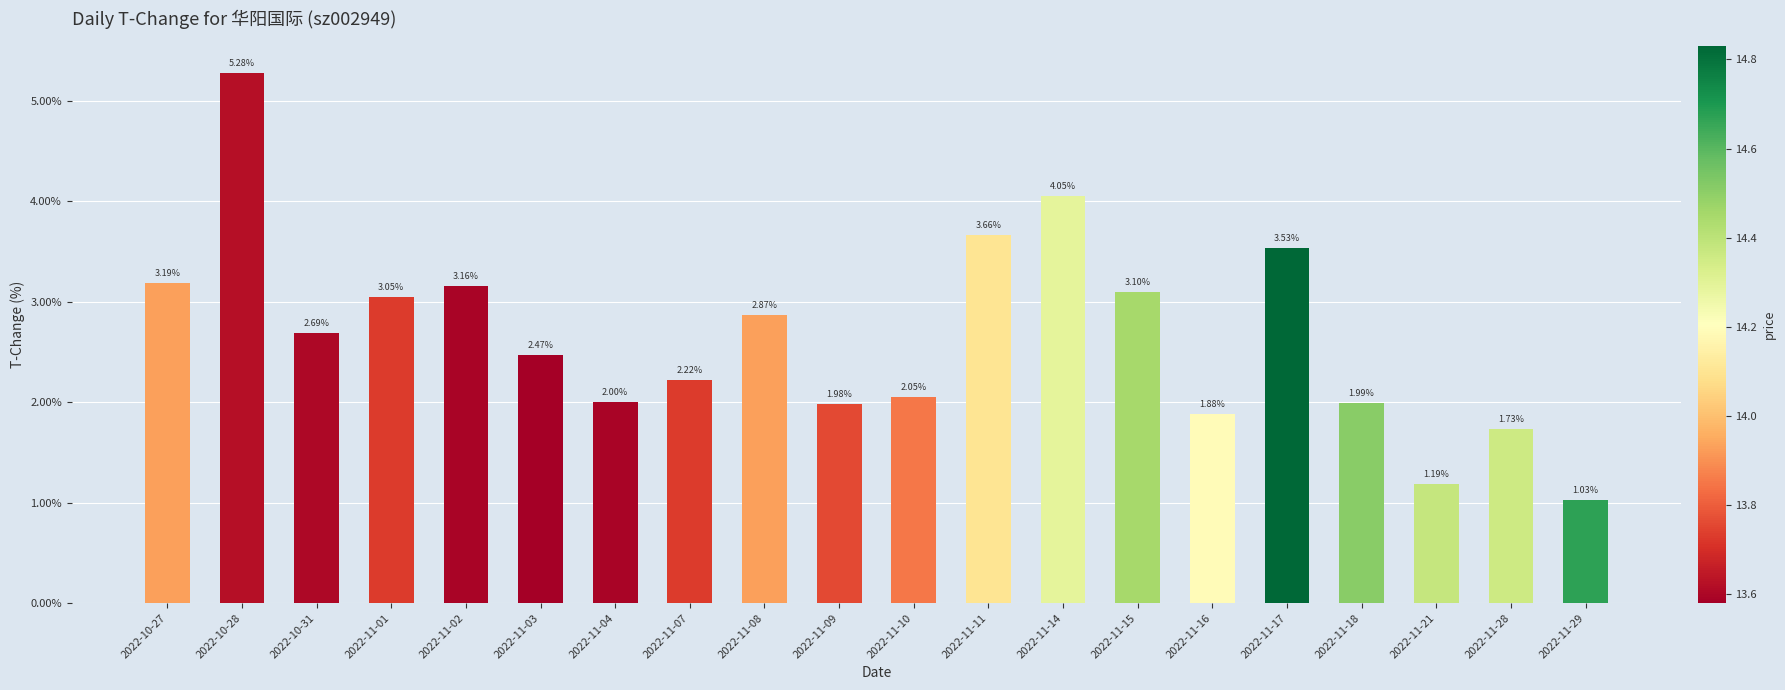

What is the average value?

2.7